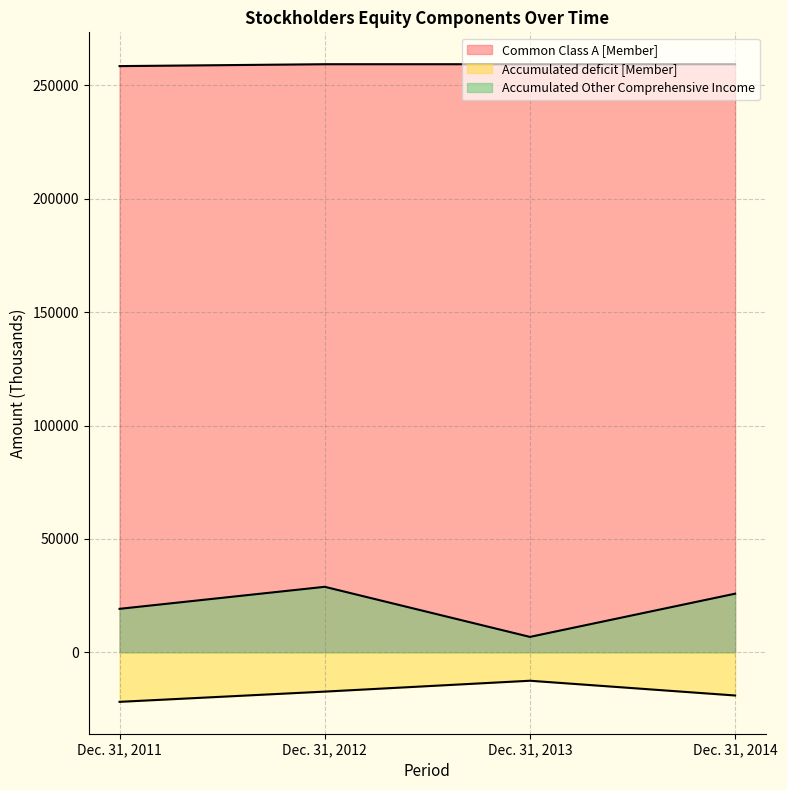

Which category has the highest value across all series?

Dec. 31, 2012